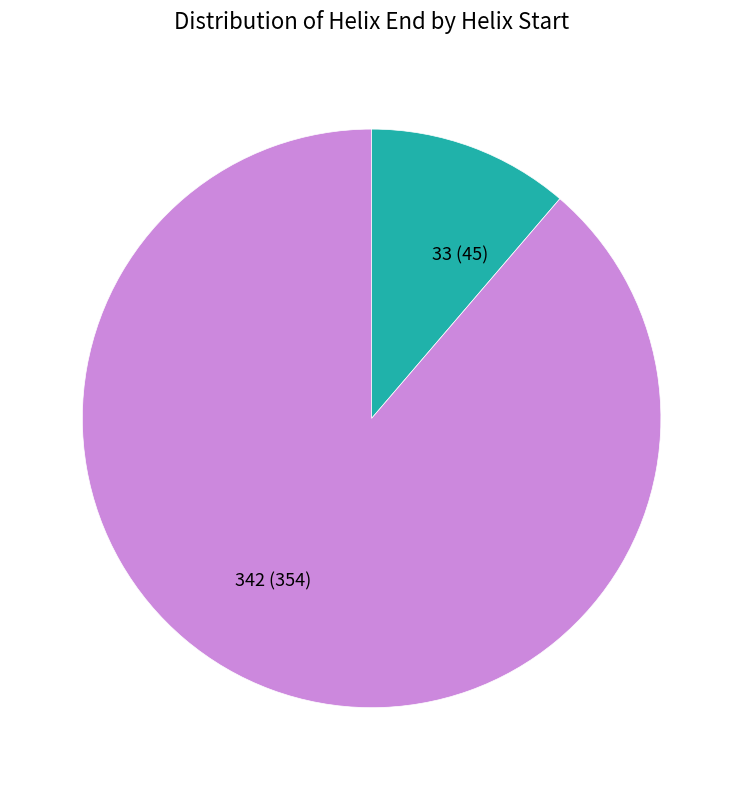

Between 33 (45) and 342 (354), which is larger?

342 (354)